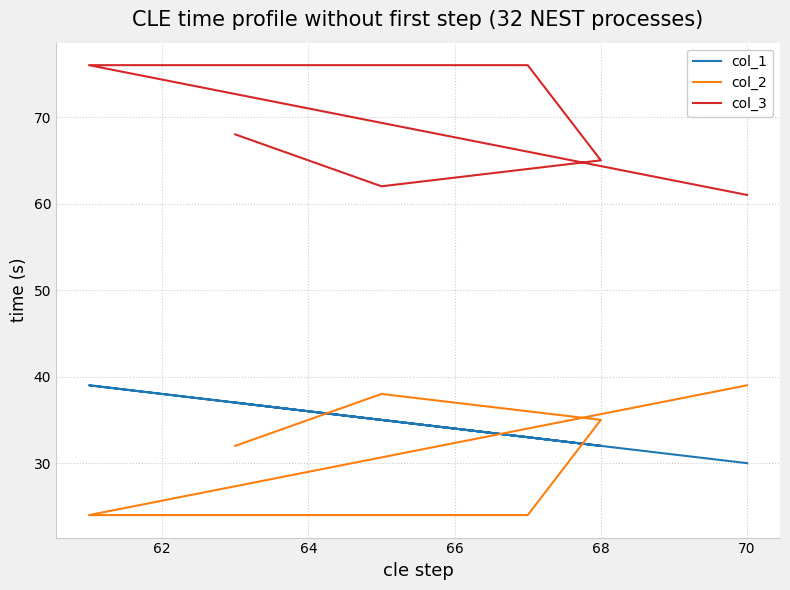

Which series changed the most between 60 and 64?

col_2